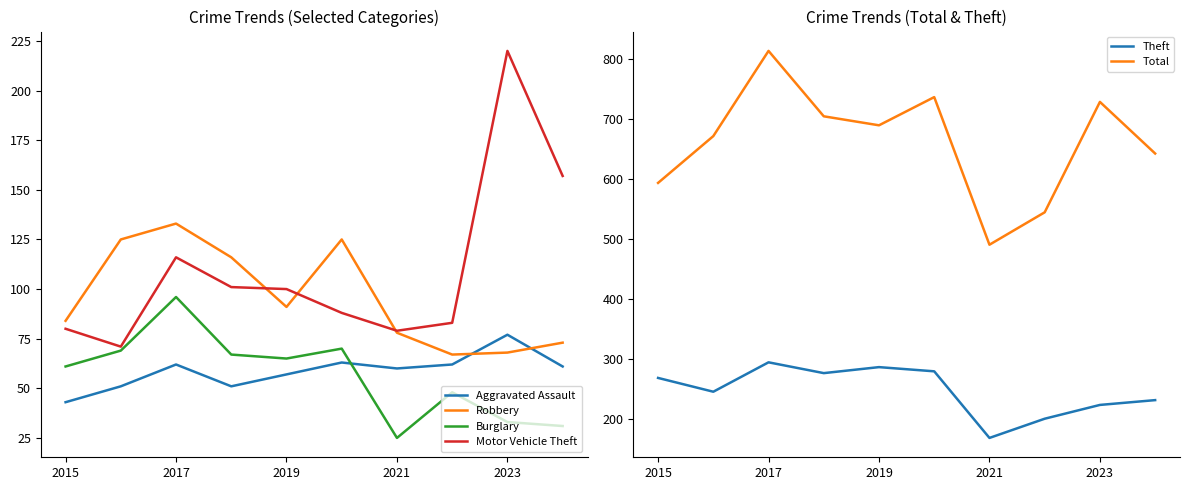

What is the approximate value of Total at 2015?

594